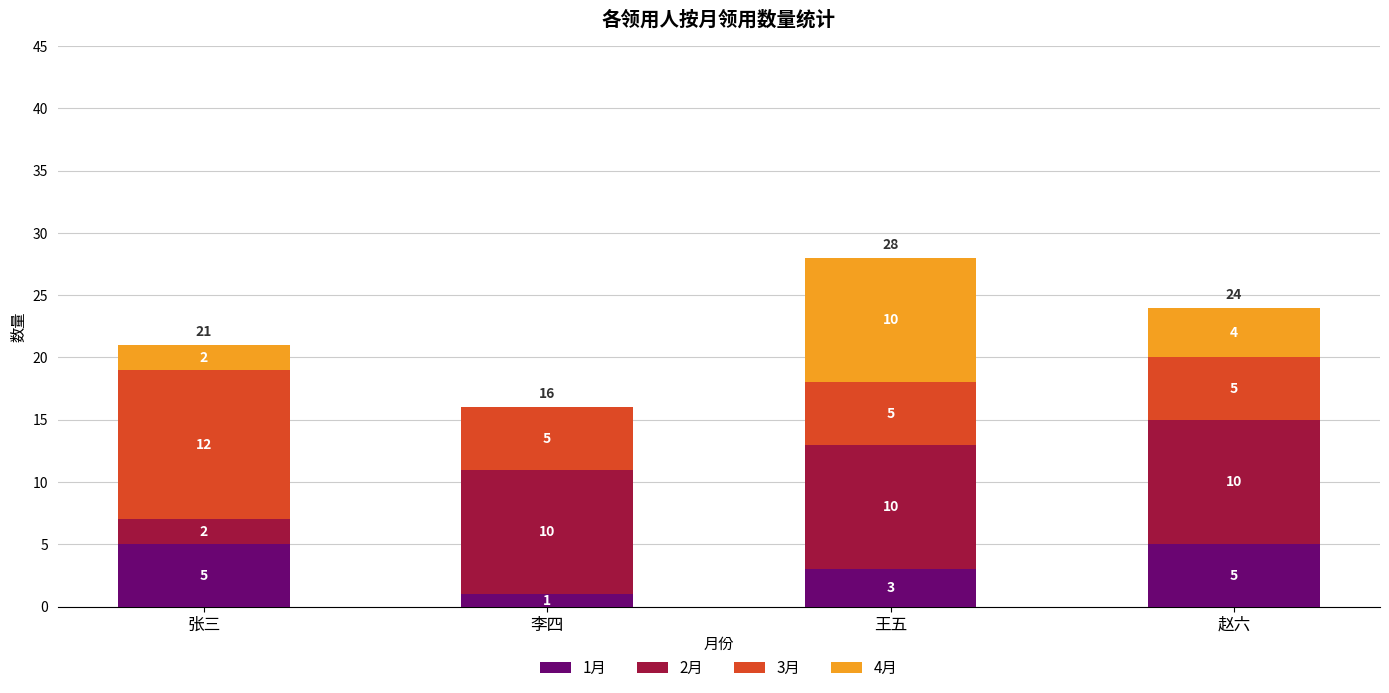

Reading left to right, what are the values for 1月?

张三=5	李四=1	王五=3	赵六=5